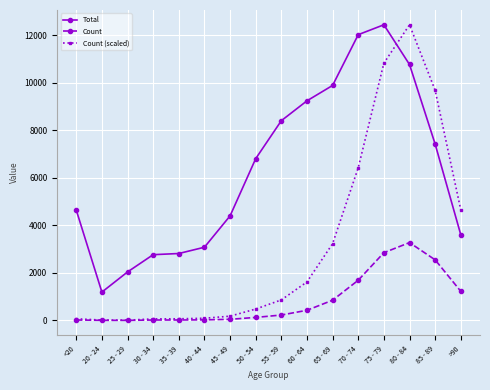

Which series has the largest total across all categories?

Total